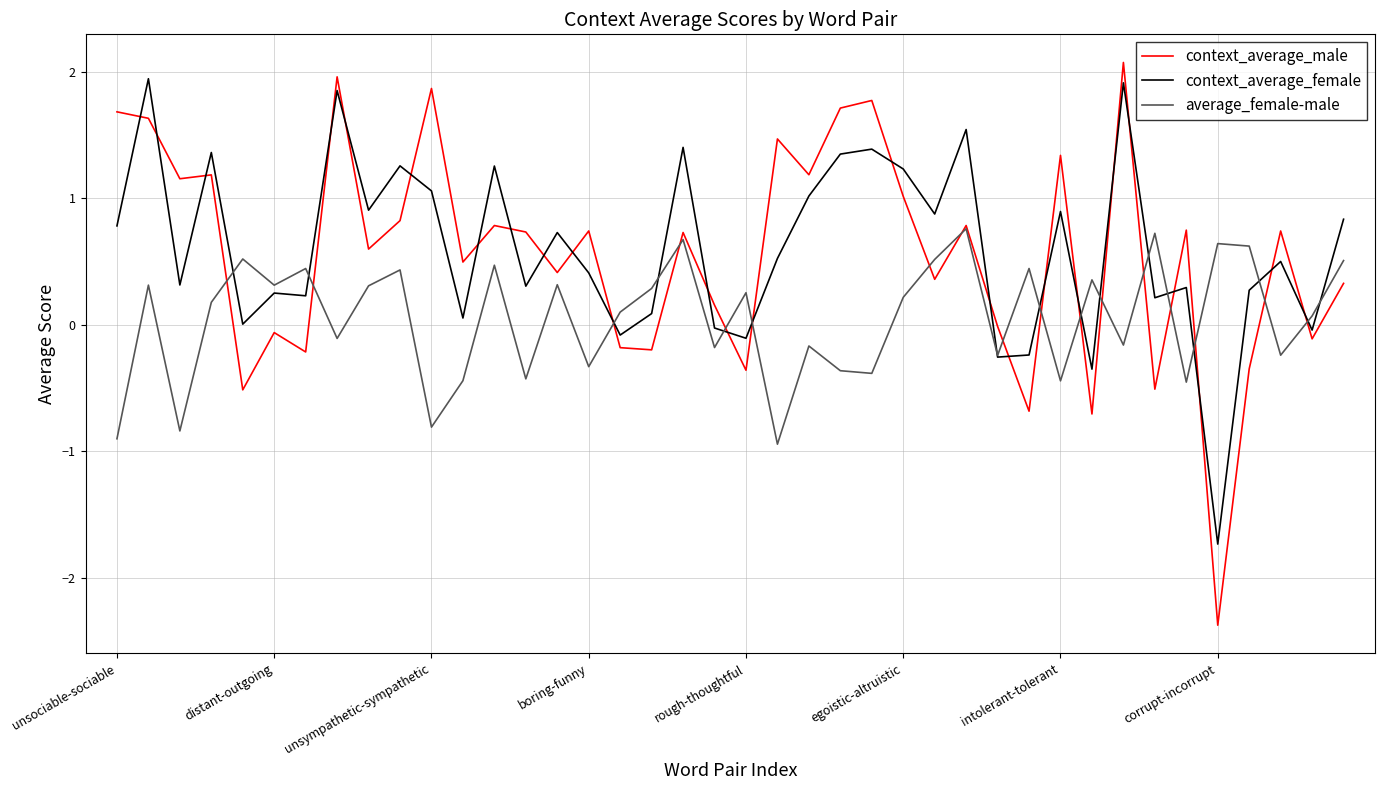

Is this an area chart (filled region under the line)?

No